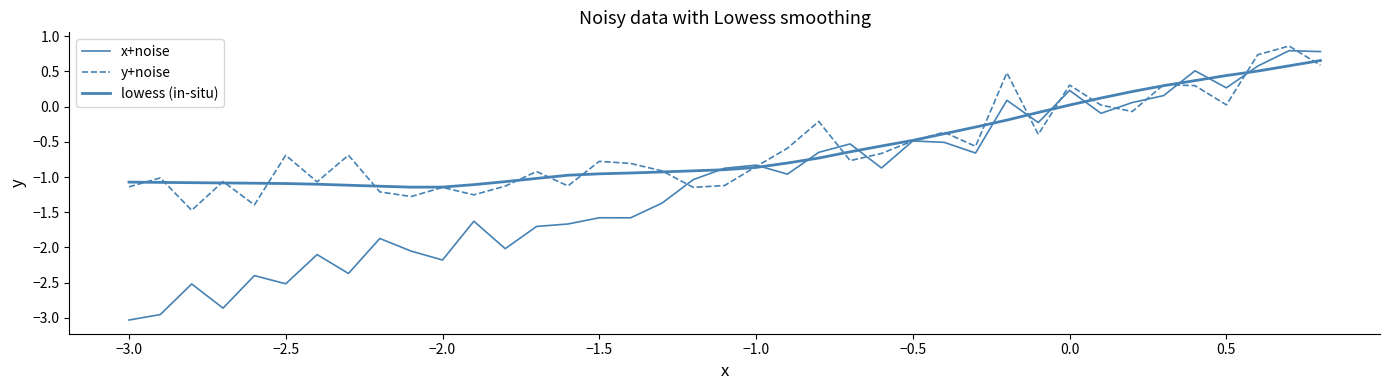

Is this an area chart (filled region under the line)?

No